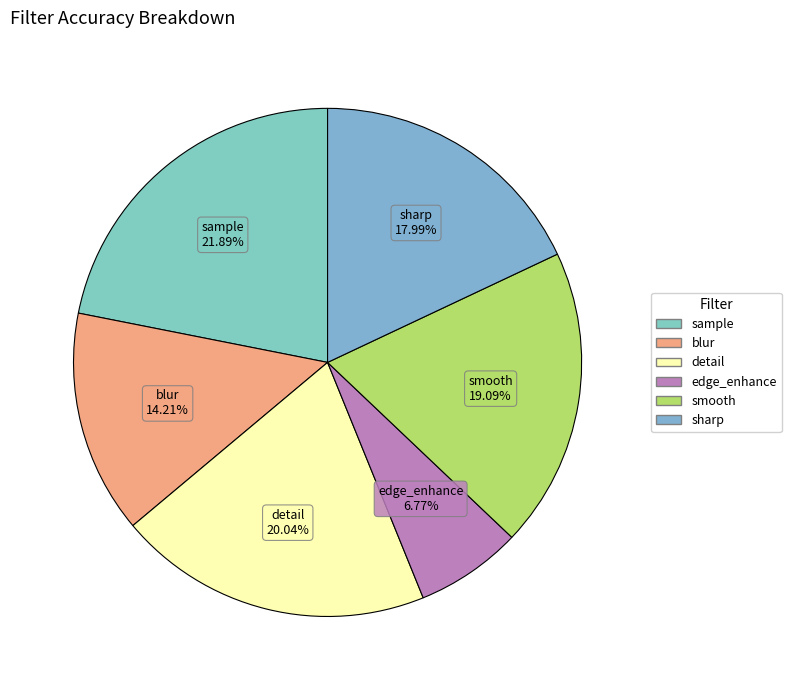

How many slices are in this pie chart?

6